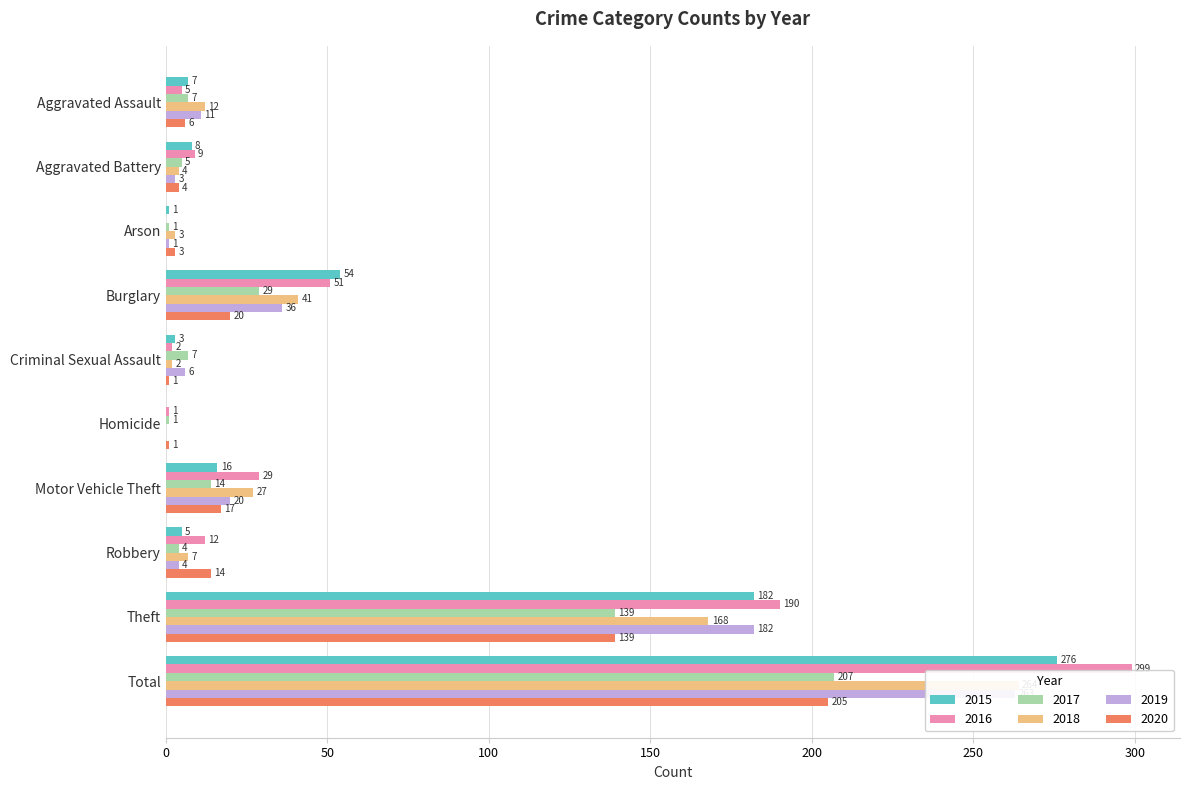

Between Homicide and Total, which series saw the biggest shift?

2016